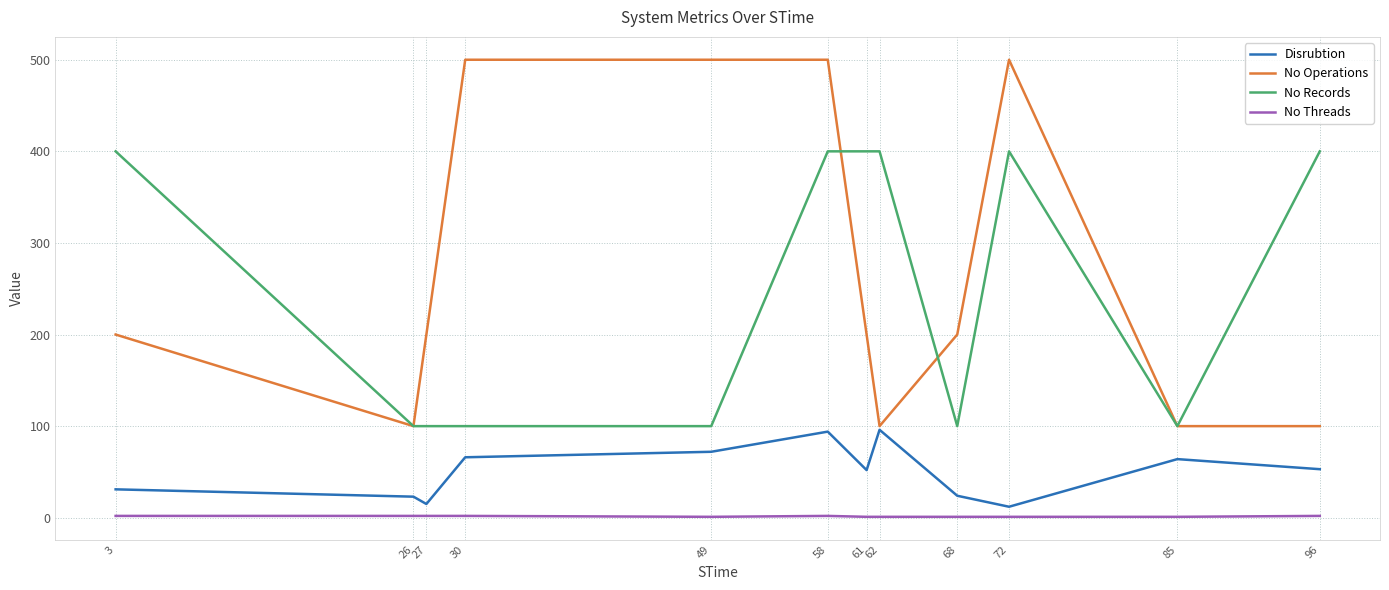

What is the smallest value displayed?

1